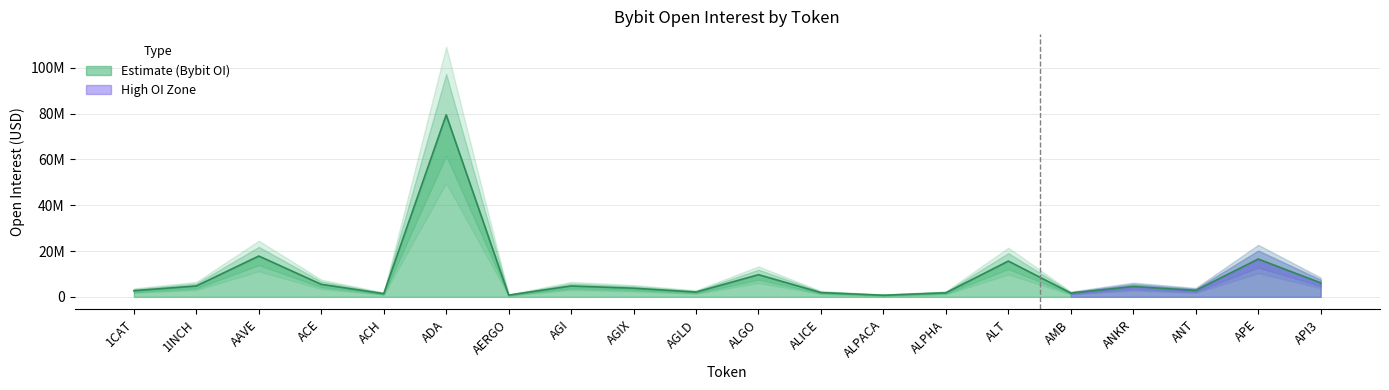

What is the sum of all values?

184094470